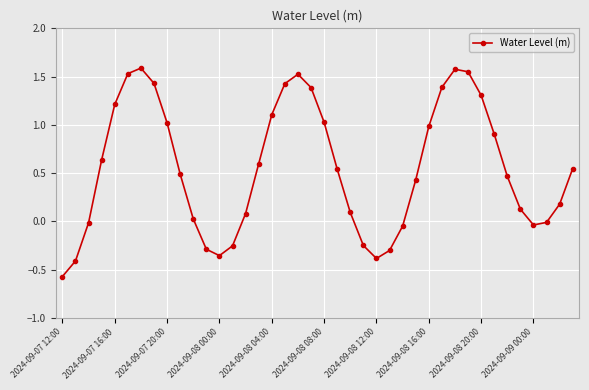

True or false: there are more than 0 points higher than both neighbors.

True